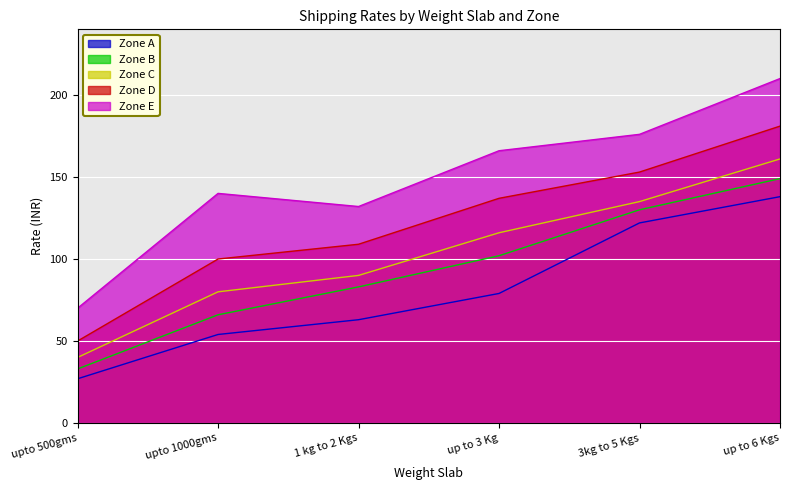

How many lines are shown in the chart?

5